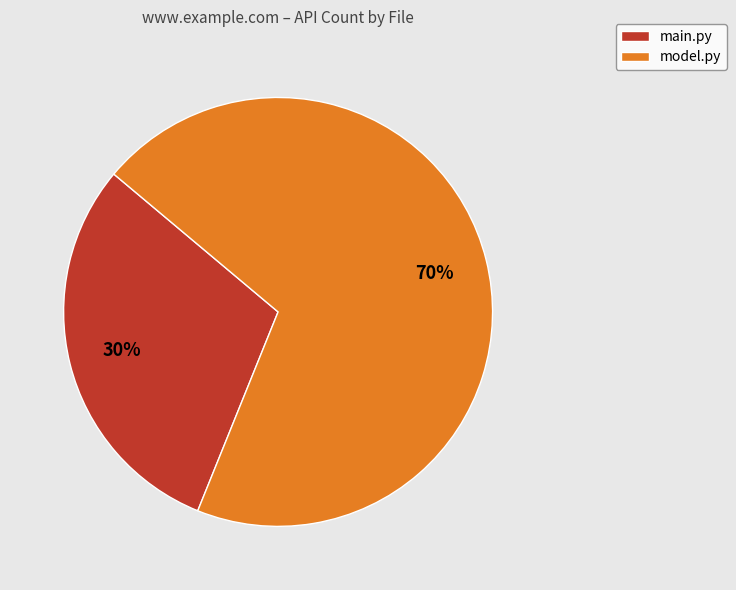

Which has a higher value, model.py or main.py?

model.py